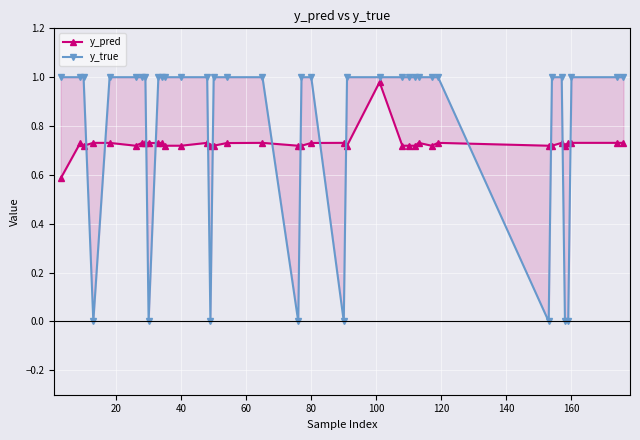

At which category is the sum across all series the highest?

23